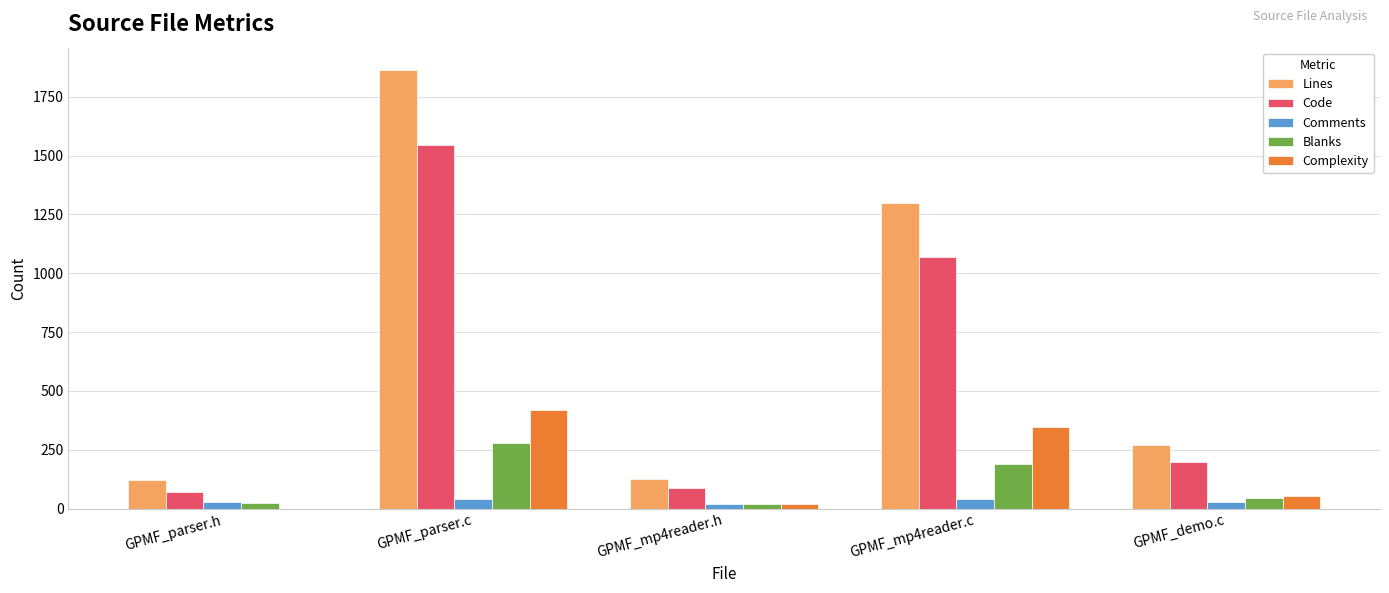

Which category has the highest value in the Complexity series?

GPMF_parser.c